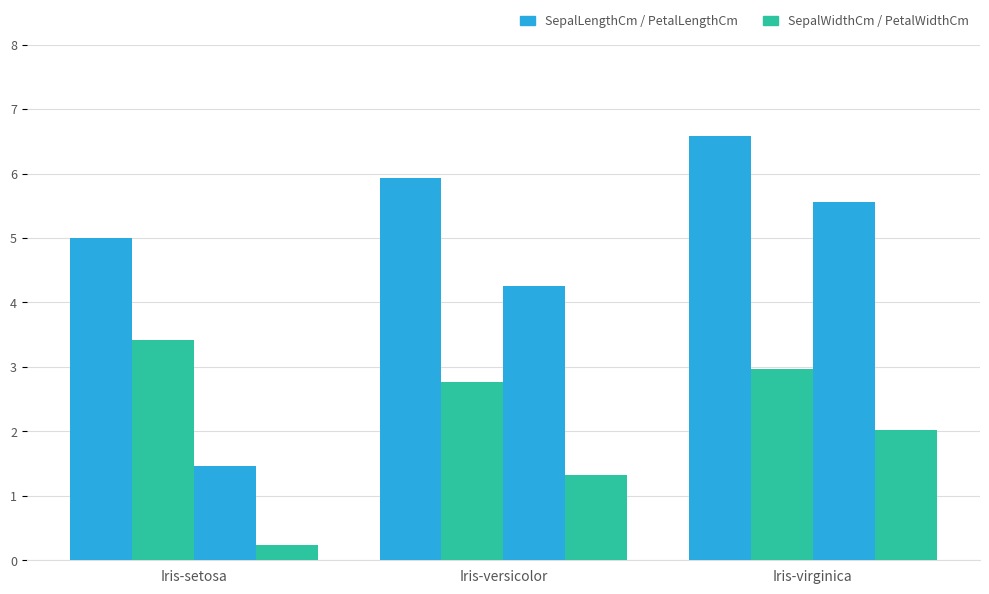

Does the chart contain any negative values?

No